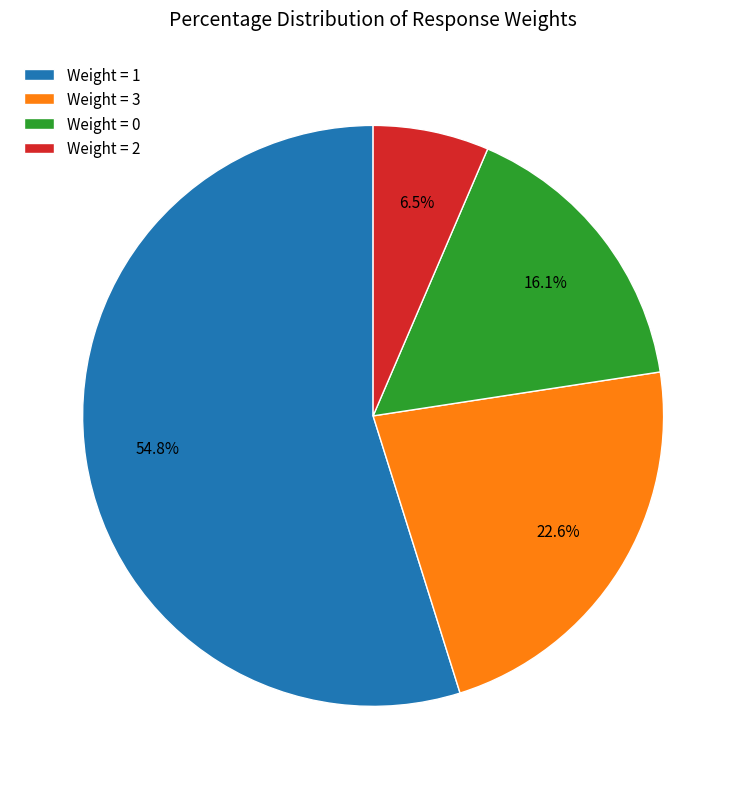

Which category has the smallest portion of the pie?

Weight = 2